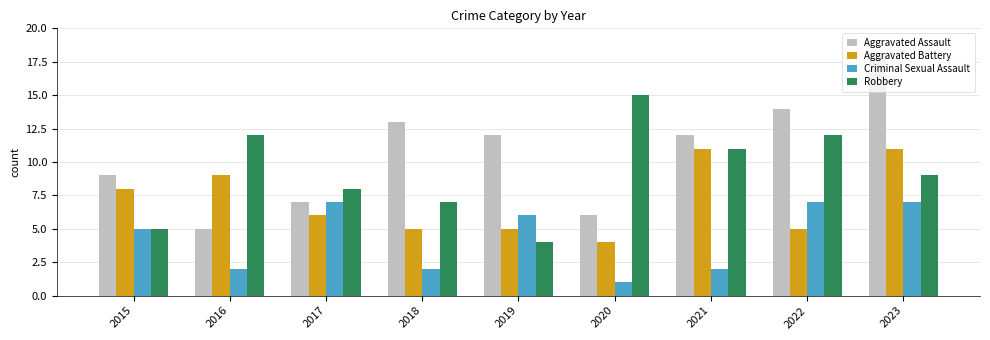

Reading left to right, extract all data points from this chart.

Aggravated Assault: 2015=9	2016=5	2017=7	2018=13	2019=12	2020=6	2021=12	2022=14	2023=18
Aggravated Battery: 2015=8	2016=9	2017=6	2018=5	2019=5	2020=4	2021=11	2022=5	2023=11
Criminal Sexual Assault: 2015=5	2016=2	2017=7	2018=2	2019=6	2020=1	2021=2	2022=7	2023=7
Robbery: 2015=5	2016=12	2017=8	2018=7	2019=4	2020=15	2021=11	2022=12	2023=9